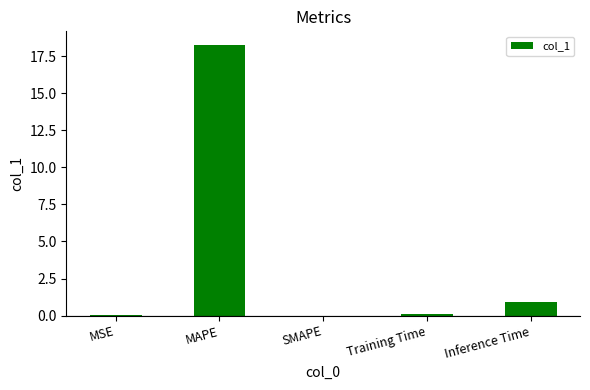

At which label is the value closest to 9?

Inference Time